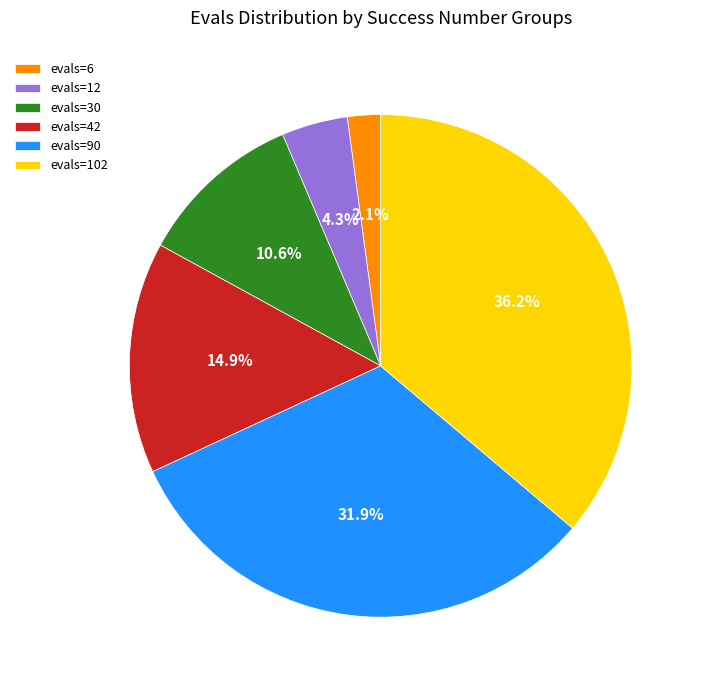

Count the number of slices in the pie.

6